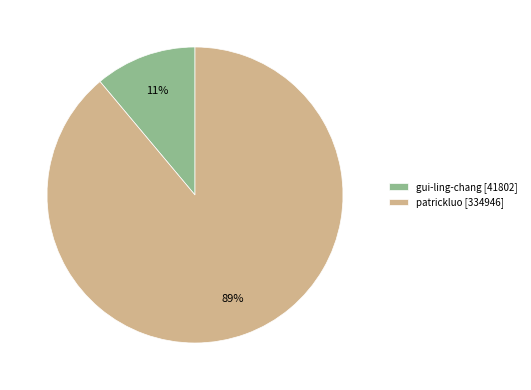

Do gui-ling-chang and patrickluo together represent more than half of the pie?

Yes